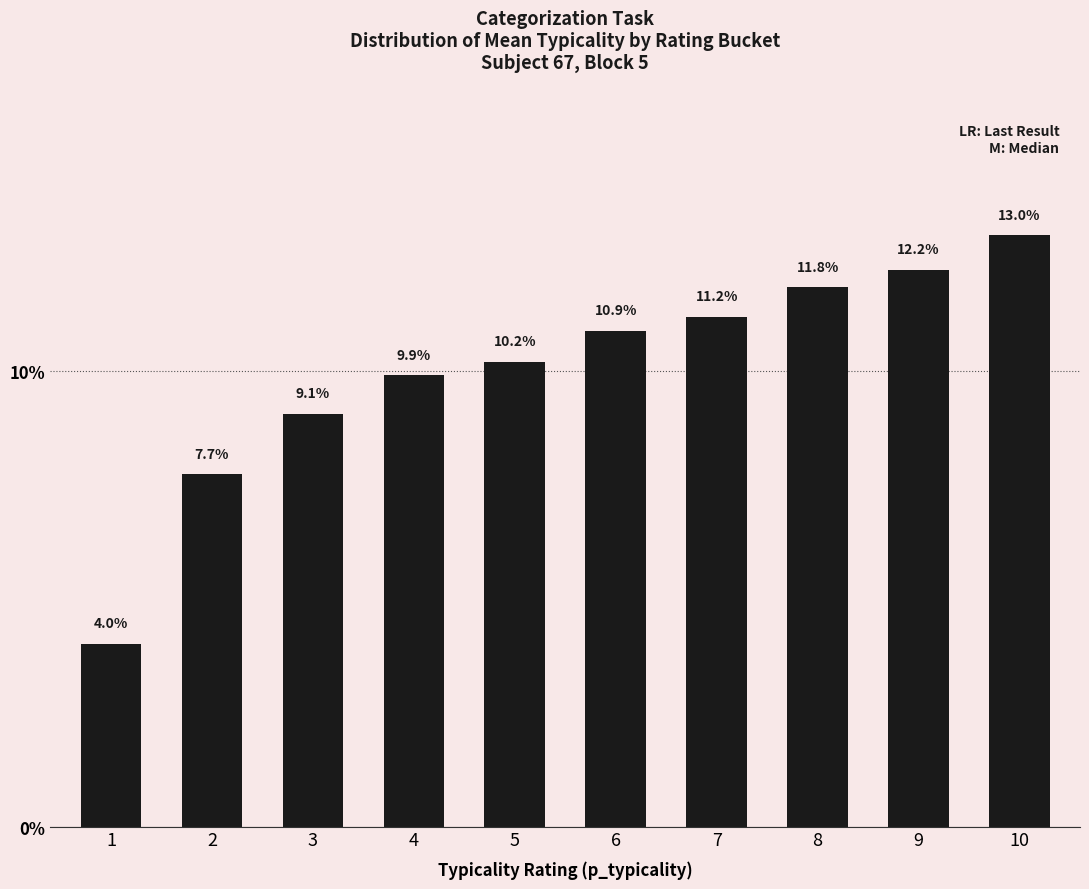

What is the sum of all values?

100.0